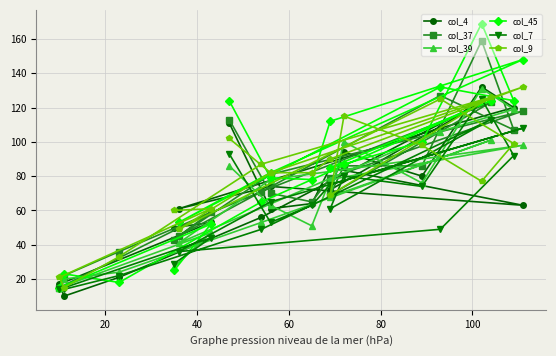

Reading left to right, extract all data points from this chart.

col_4: 111	61	64	85	63	74	61	108	120	132	80	94	72	126	56	21	10	17	53	50
col_37: 113	70	65	79	118	81	45	127	107	159	86	86	69	123	71	36	22	15	59	43
col_39: 86	63	51	78	98	78	41	106	119	131	76	100	68	101	53	24	20	15	47	27
col_45: 124	79	78	112	148	82	53	132	124	169	100	87	85	124	65	18	23	15	52	25
col_7: 93	53	63	75	108	65	36	49	92	125	74	80	61	113	49	22	14	14	44	29
col_9: 102	82	82	90	132	82	49	125	99	77	98	115	69	126	87	33	15	21	61	60